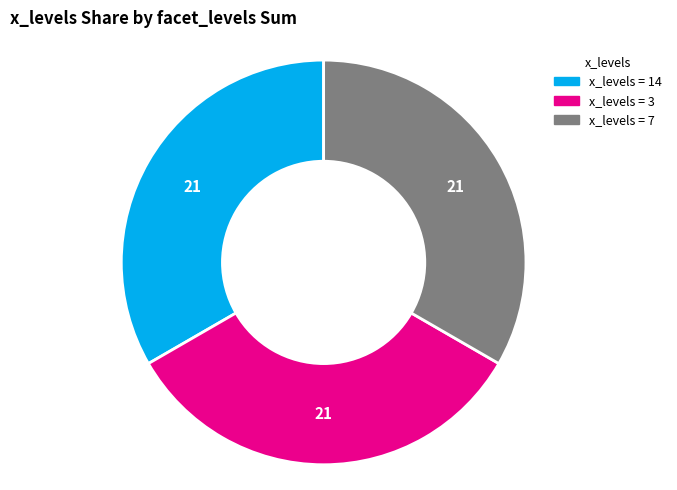

Does any single category account for the majority?

No